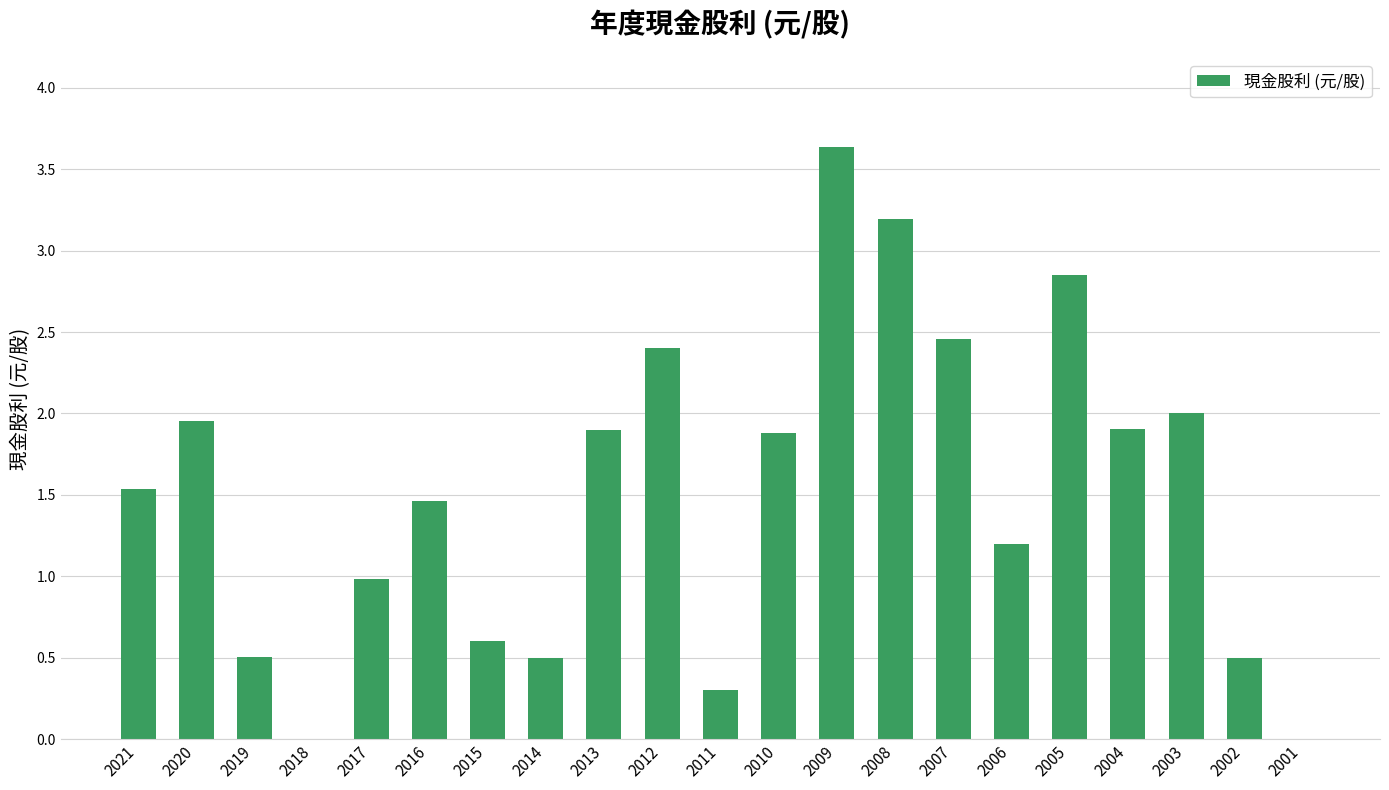

What is the maximum value shown in the chart?

3.6